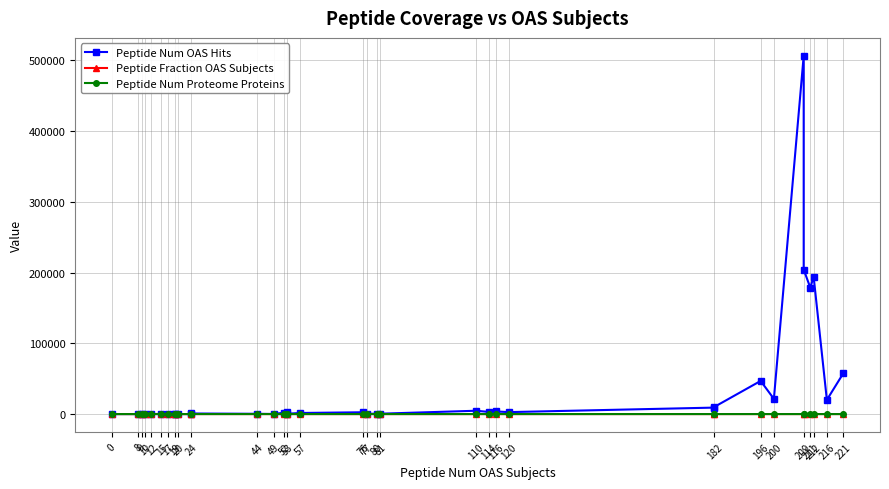

How many values in the Peptide Fraction OAS Subjects series exceed 0?

35